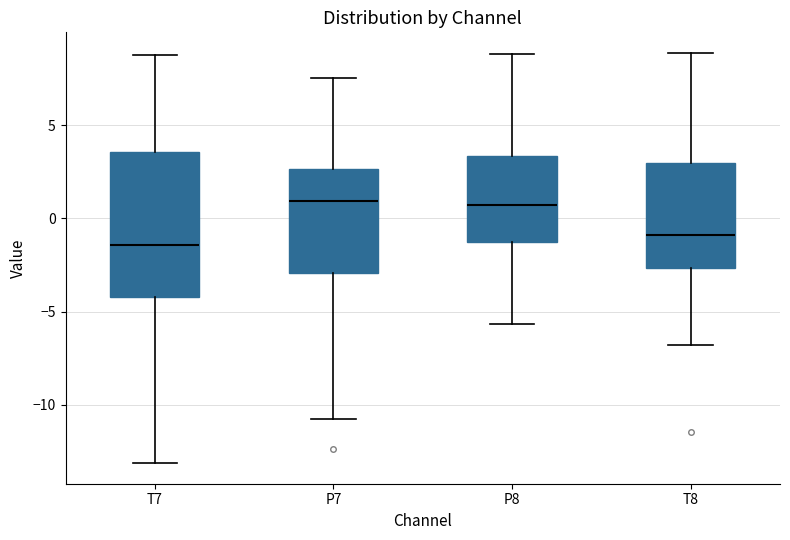

Where does the upper whisker of the box for T7 end on the y-axis? The values are not printed on the chart, so give them approximately, as read against the axis.

9.0